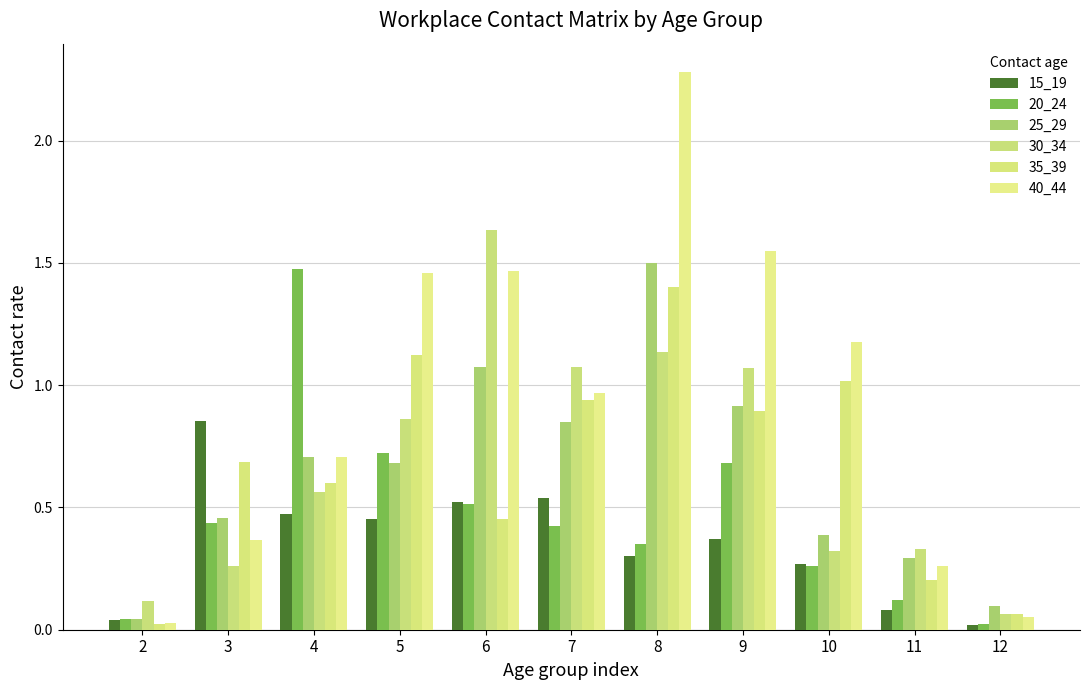

What is the value of the 30_34 bar at the 4th from the left?

0.9